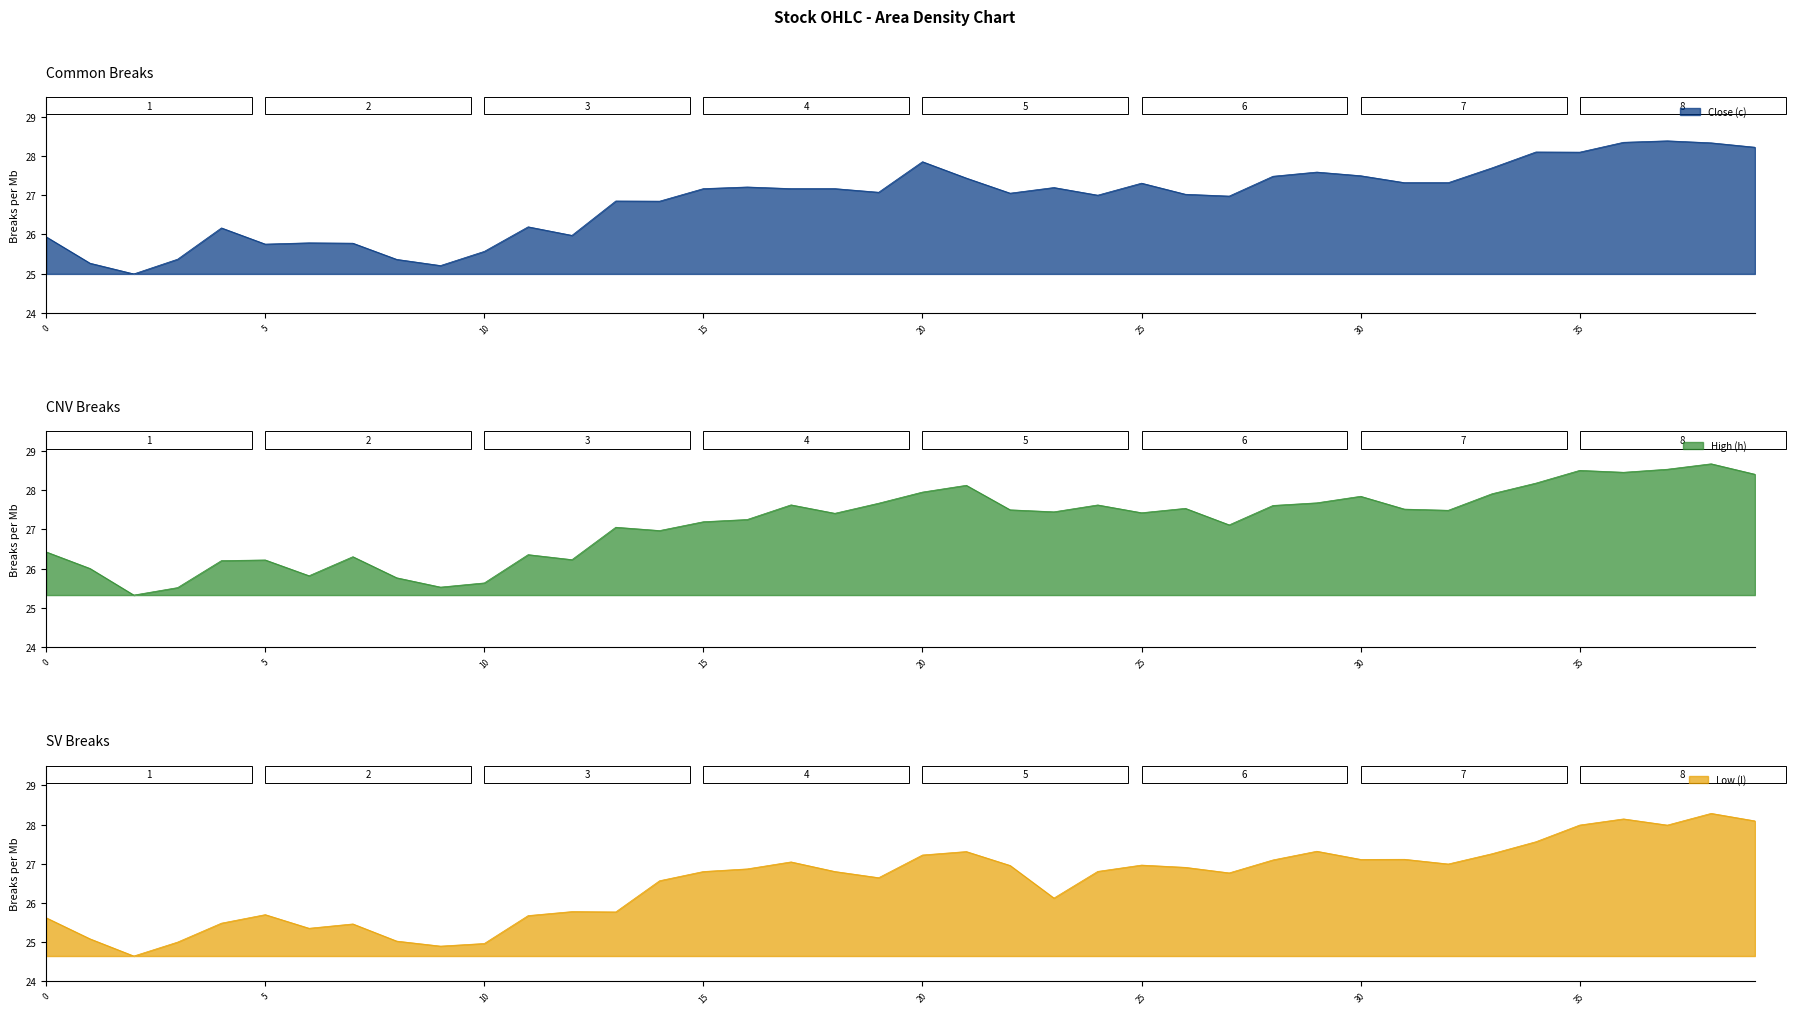

What is the smallest value displayed?

24.6